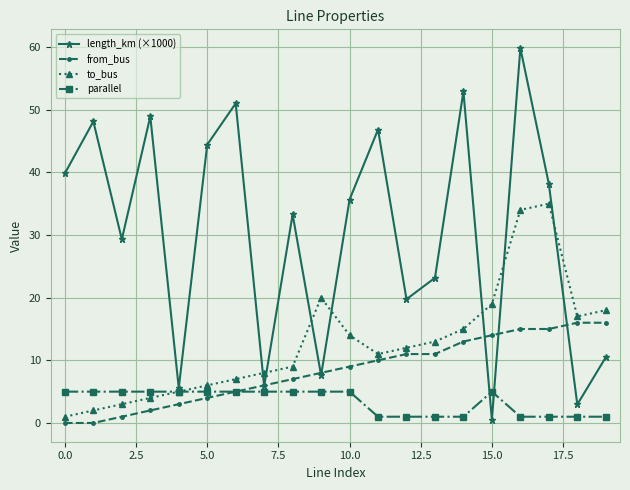

What is the value of the length_km (×1000) point at the 2nd from the left?

48.1